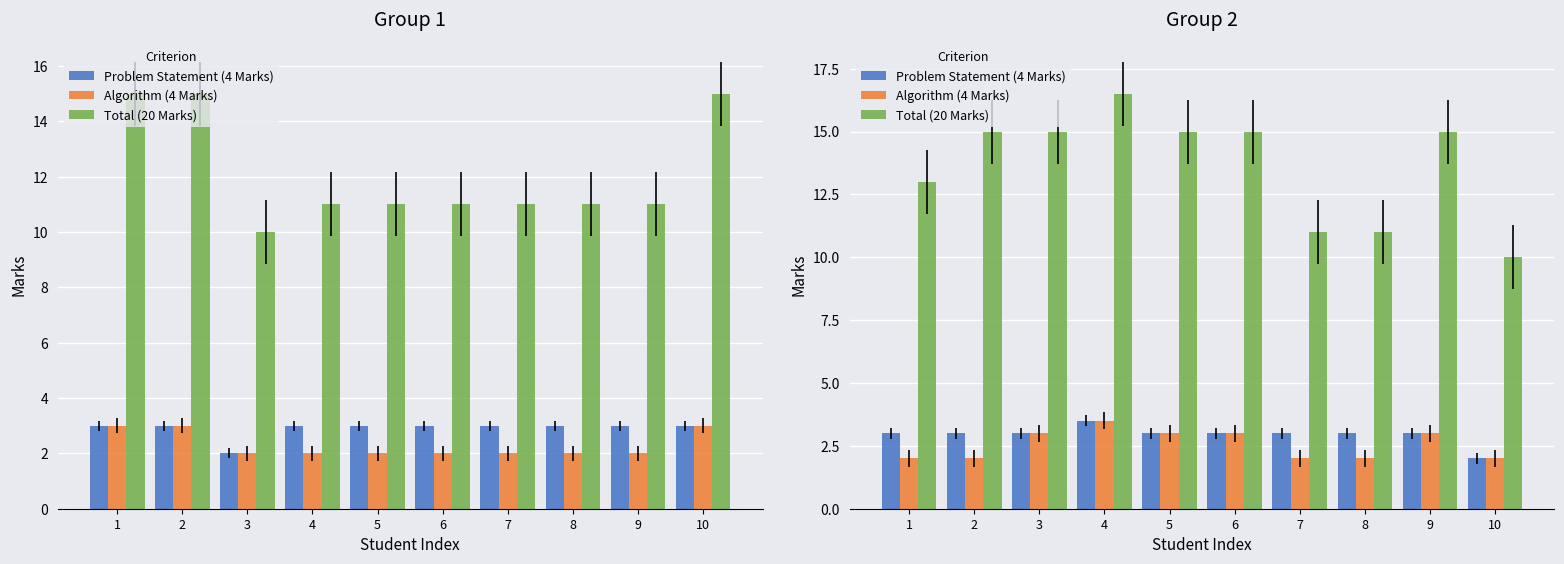

Reading left to right, what are all the values shown in this chart?

Problem Statement (4 Marks): 1=3.0	2=3.0	3=3.0	4=3.5	5=3.0	6=3.0	7=3.0	8=3.0	9=3.0	10=2.0
Algorithm (4 Marks): 1=2.0	2=2.0	3=3.0	4=3.5	5=3.0	6=3.0	7=2.0	8=2.0	9=3.0	10=2.0
Total (20 Marks): 1=13.0	2=15.0	3=15.0	4=16.5	5=15.0	6=15.0	7=11.0	8=11.0	9=15.0	10=10.0